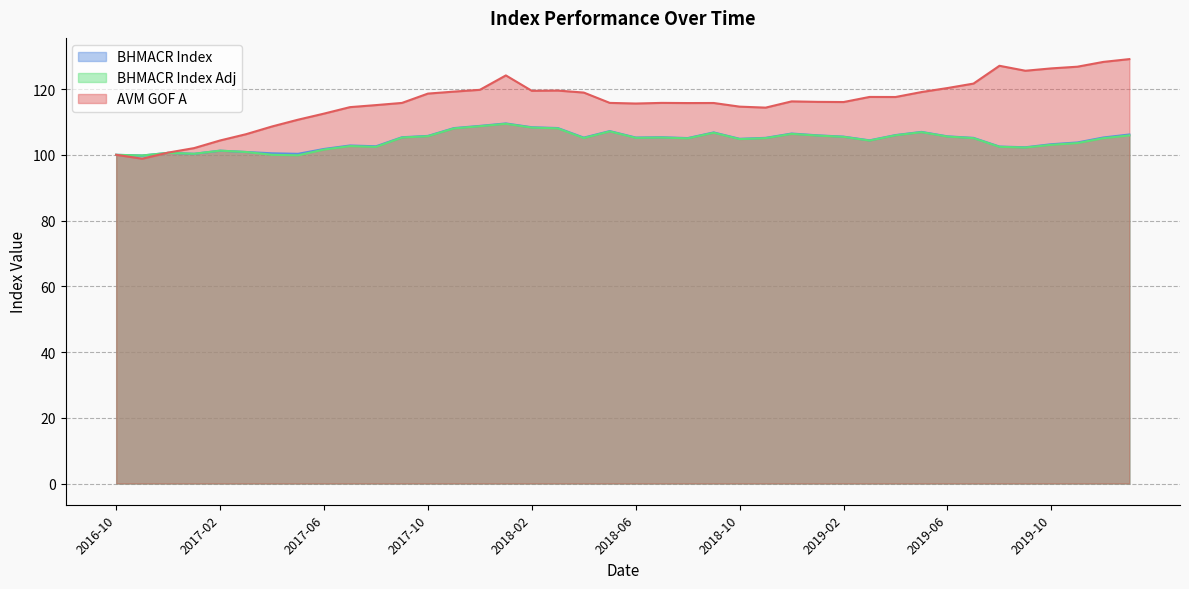

Which category has the highest value in the BHMACR Index Adj series?

2018-01